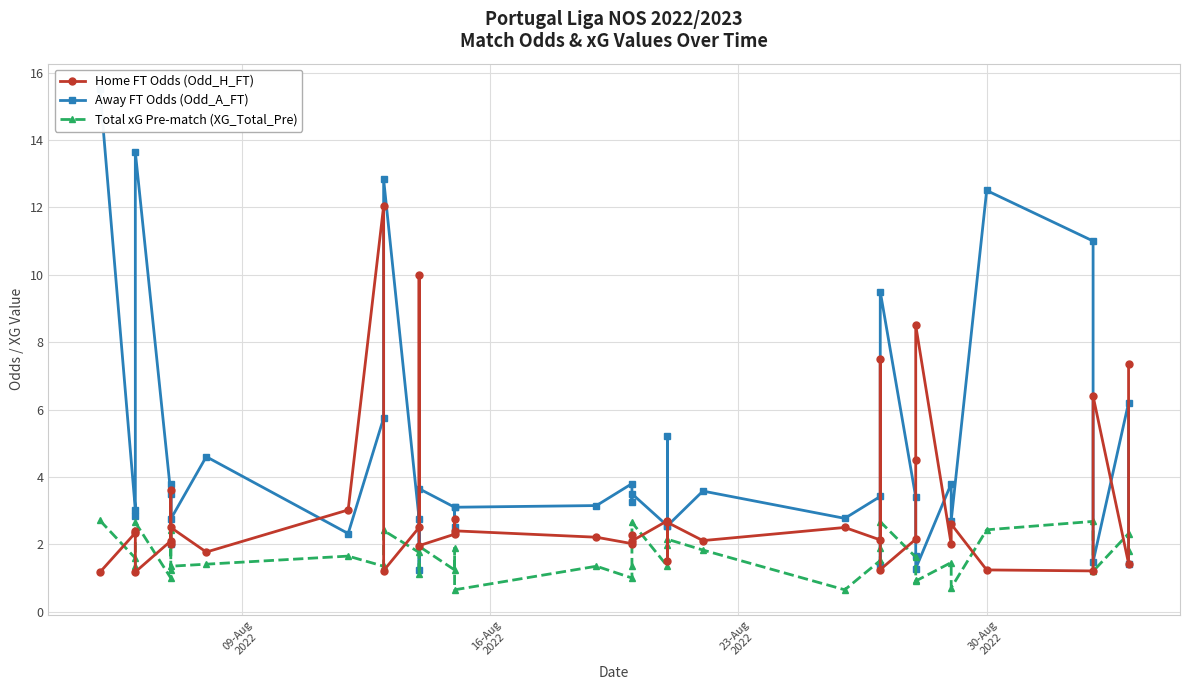

What is the difference between the maximum and minimum values in the Away FT Odds (Odd_A_FT) series?

14.3